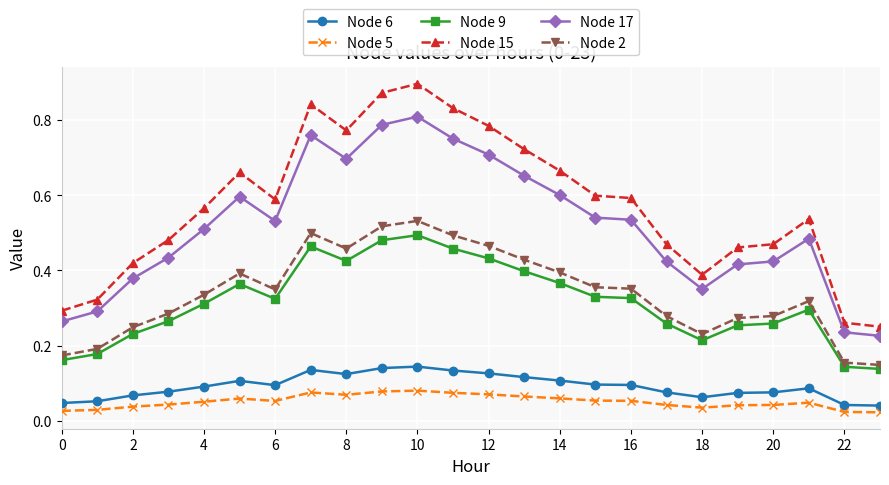

Does the chart have visible grid lines?

Yes